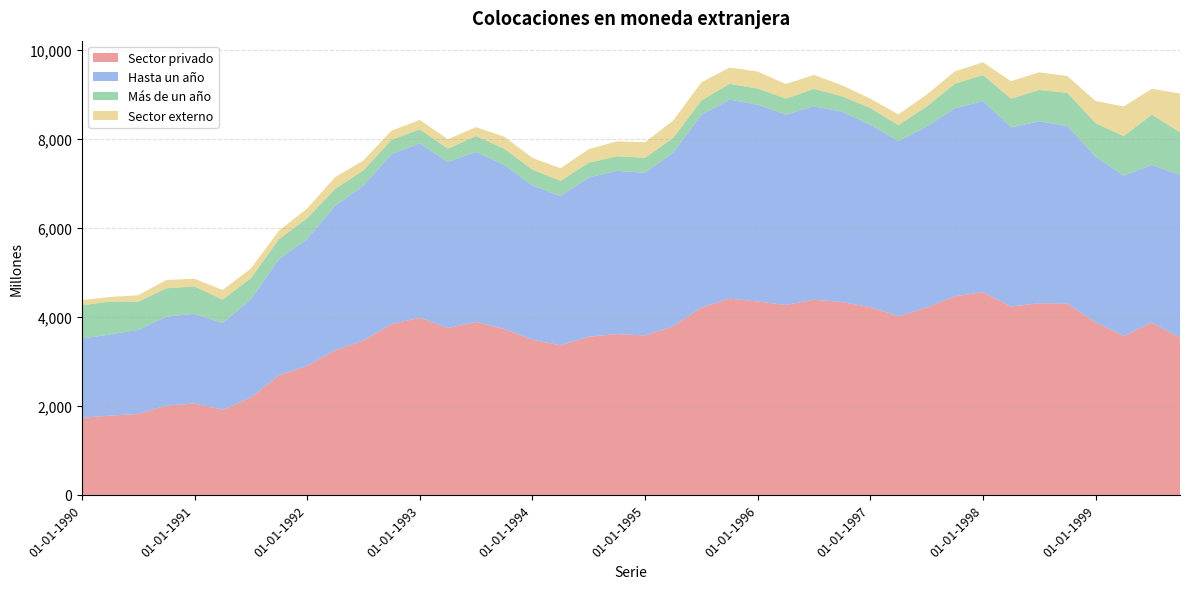

Reading left to right, what are all the values shown in this chart?

Sector privado: 01-01-1990=1734	01-04-1990=1782	01-07-1990=1819	01-10-1990=2006	01-01-1991=2055	01-04-1991=1914	01-07-1991=2189	01-10-1991=2688	01-01-1992=2901	01-04-1992=3250	01-07-1992=3469	01-10-1992=3839	01-01-1993=3981	01-04-1993=3749	01-07-1993=3887	01-10-1993=3729	01-01-1994=3487	01-04-1994=3362	01-07-1994=3554	01-10-1994=3614	01-01-1995=3584	01-04-1995=3793	01-07-1995=4207	01-10-1995=4410	01-01-1996=4346	01-04-1996=4268	01-07-1996=4385	01-10-1996=4334	01-01-1997=4218	01-04-1997=4015	01-07-1997=4211	01-10-1997=4461	01-01-1998=4556	01-04-1998=4233	01-07-1998=4306	01-10-1998=4297	01-01-1999=3876	01-04-1999=3571	01-07-1999=3872	01-10-1999=3534
Hasta un año: 01-01-1990=1781	01-04-1990=1822	01-07-1990=1889	01-10-1990=2000	01-01-1991=2013	01-04-1991=1946	01-07-1991=2205	01-10-1991=2608	01-01-1992=2853	01-04-1992=3250	01-07-1992=3478	01-10-1992=3819	01-01-1993=3918	01-04-1993=3729	01-07-1993=3820	01-10-1993=3683	01-01-1994=3464	01-04-1994=3353	01-07-1994=3576	01-10-1994=3668	01-01-1995=3654	01-04-1995=3898	01-07-1995=4328	01-10-1995=4470	01-01-1996=4421	01-04-1996=4276	01-07-1996=4347	01-10-1996=4274	01-01-1997=4098	01-04-1997=3932	01-07-1997=4063	01-10-1997=4223	01-01-1998=4295	01-04-1998=4024	01-07-1998=4086	01-10-1998=3991	01-01-1999=3724	01-04-1999=3600	01-07-1999=3544	01-10-1999=3656
Más de un año: 01-01-1990=744	01-04-1990=741	01-07-1990=631	01-10-1990=637	01-01-1991=615	01-04-1991=528	01-07-1991=474	01-10-1991=450	01-01-1992=463	01-04-1992=378	01-07-1992=345	01-10-1992=322	01-01-1993=315	01-04-1993=302	01-07-1993=357	01-10-1993=366	01-01-1994=356	01-04-1994=340	01-07-1994=333	01-10-1994=326	01-01-1995=337	01-04-1995=329	01-07-1995=327	01-10-1995=355	01-01-1996=364	01-04-1996=360	01-07-1996=390	01-10-1996=350	01-01-1997=377	01-04-1997=361	01-07-1997=451	01-10-1997=552	01-01-1998=584	01-04-1998=645	01-07-1998=707	01-10-1998=744	01-01-1999=753	01-04-1999=890	01-07-1999=1128	01-10-1999=956
Sector externo: 01-01-1990=119	01-04-1990=103	01-07-1990=147	01-10-1990=187	01-01-1991=173	01-04-1991=217	01-07-1991=219	01-10-1991=191	01-01-1992=218	01-04-1992=265	01-07-1992=223	01-10-1992=207	01-01-1993=211	01-04-1993=211	01-07-1993=199	01-10-1993=271	01-01-1994=266	01-04-1994=284	01-07-1994=304	01-10-1994=336	01-01-1995=350	01-04-1995=392	01-07-1995=408	01-10-1995=366	01-01-1996=382	01-04-1996=329	01-07-1996=315	01-10-1996=245	01-01-1997=211	01-04-1997=242	01-07-1997=268	01-10-1997=278	01-01-1998=285	01-04-1998=394	01-07-1998=397	01-10-1998=378	01-01-1999=499	01-04-1999=665	01-07-1999=581	01-10-1999=872